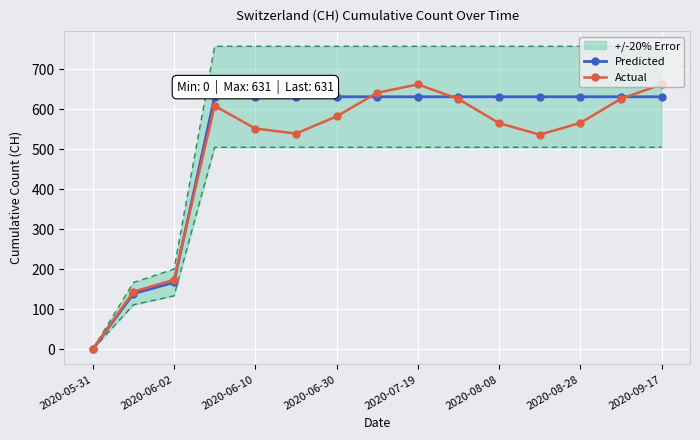

At which label does Actual reach its minimum?

2020-05-31